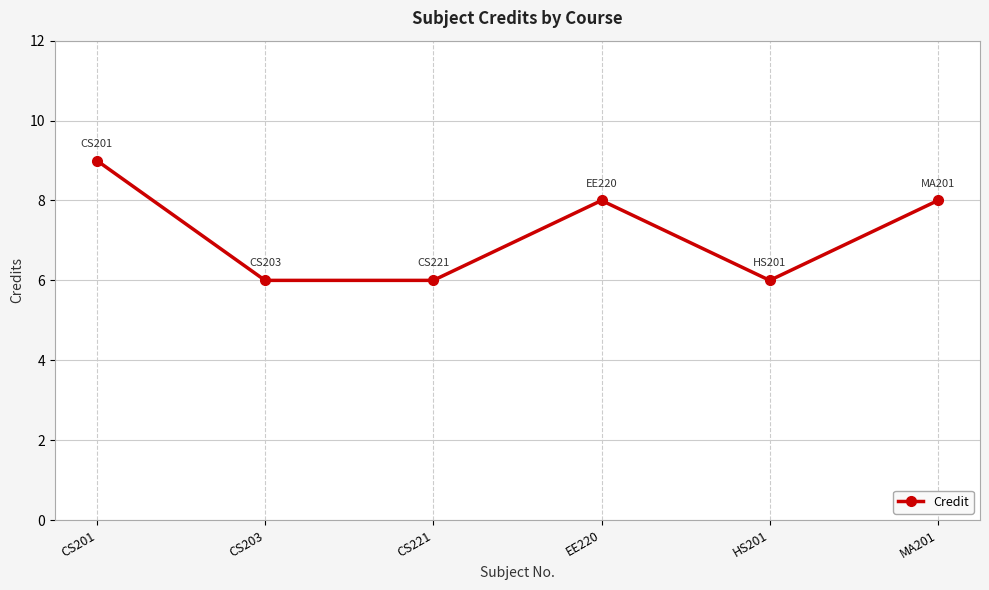

At which category does the chart reach its peak across all series?

CS201